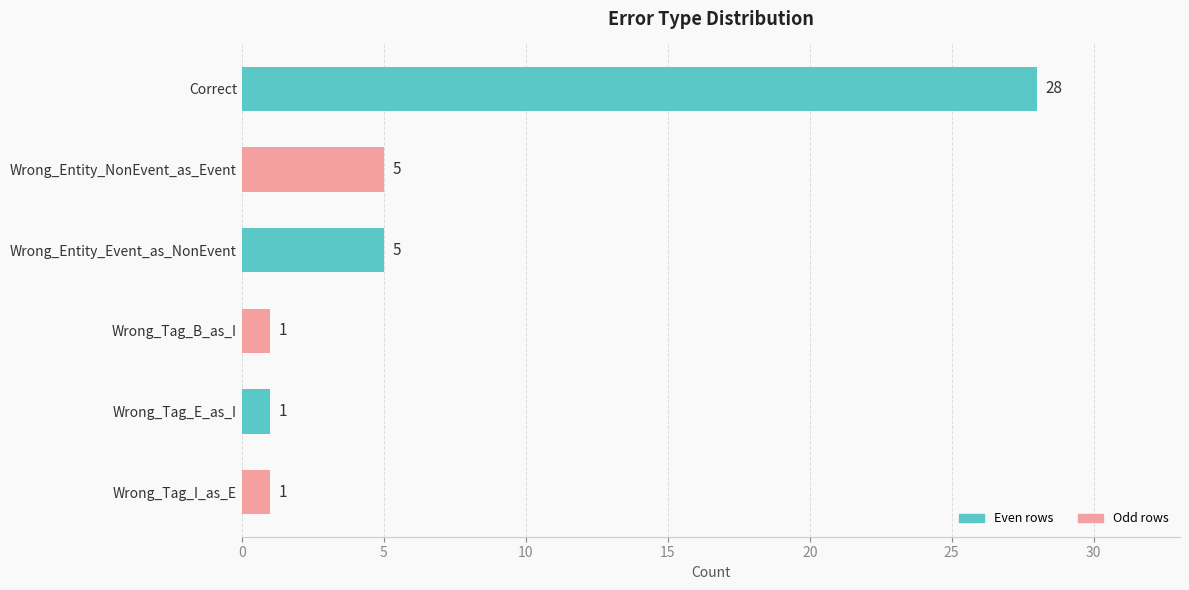

What is the sum of the values at Correct and Wrong_Tag_E_as_I?

29